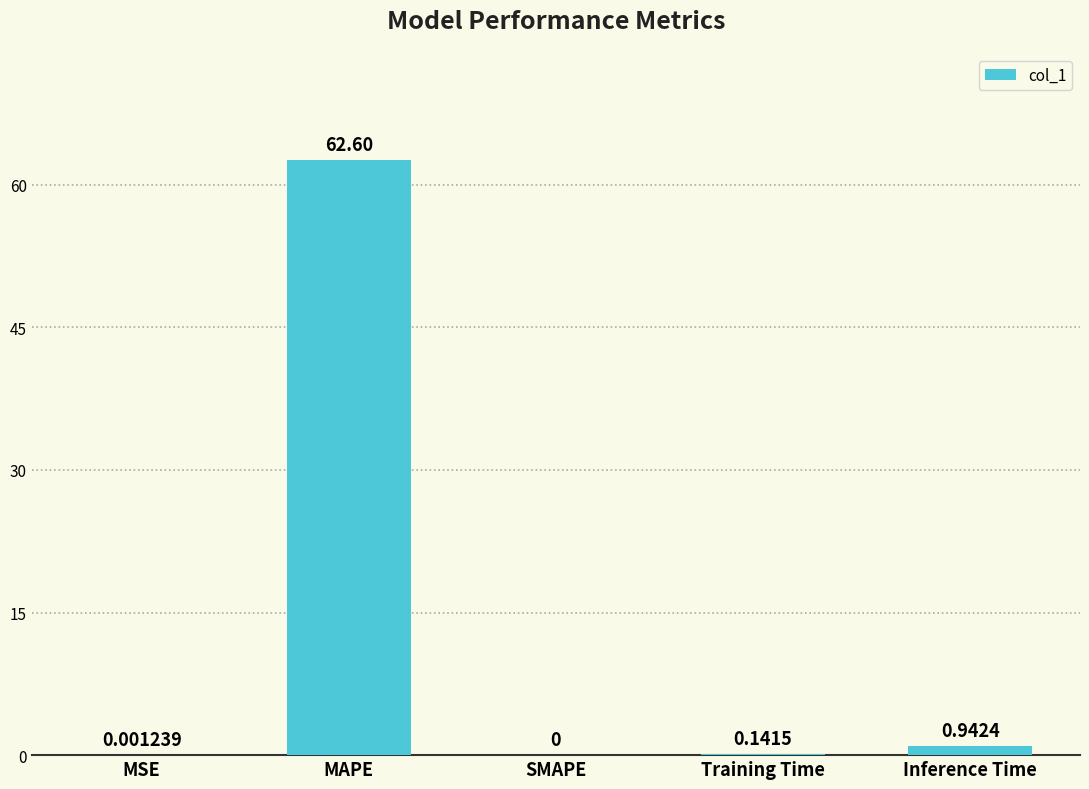

Count the number of categories in the chart.

5